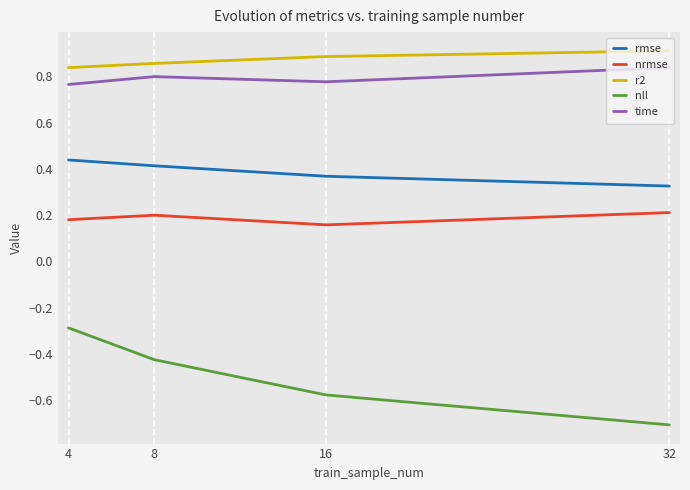

Is this an area chart (filled region under the line)?

No